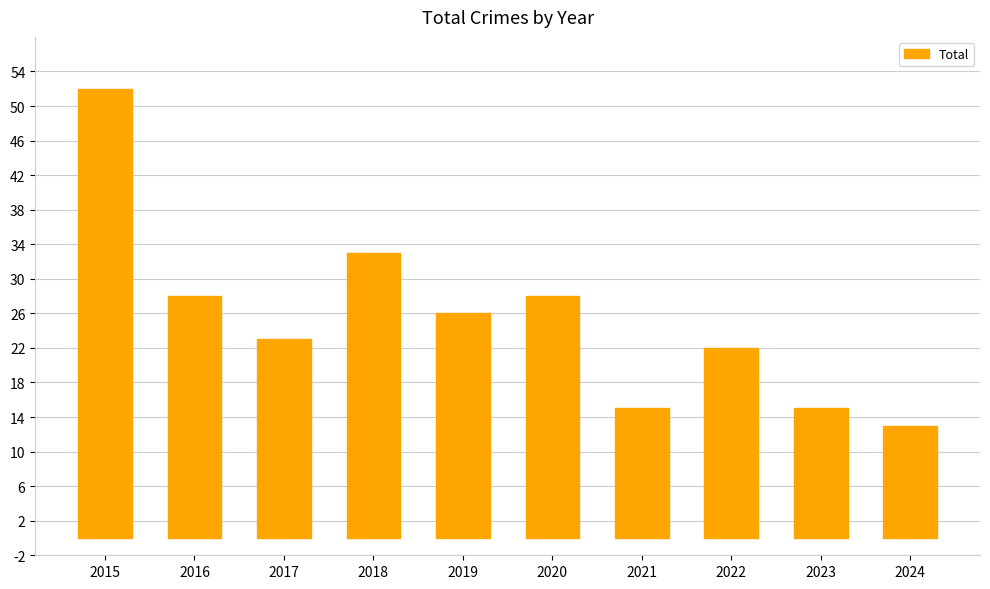

What is the value of the 1st bar from the left?

52